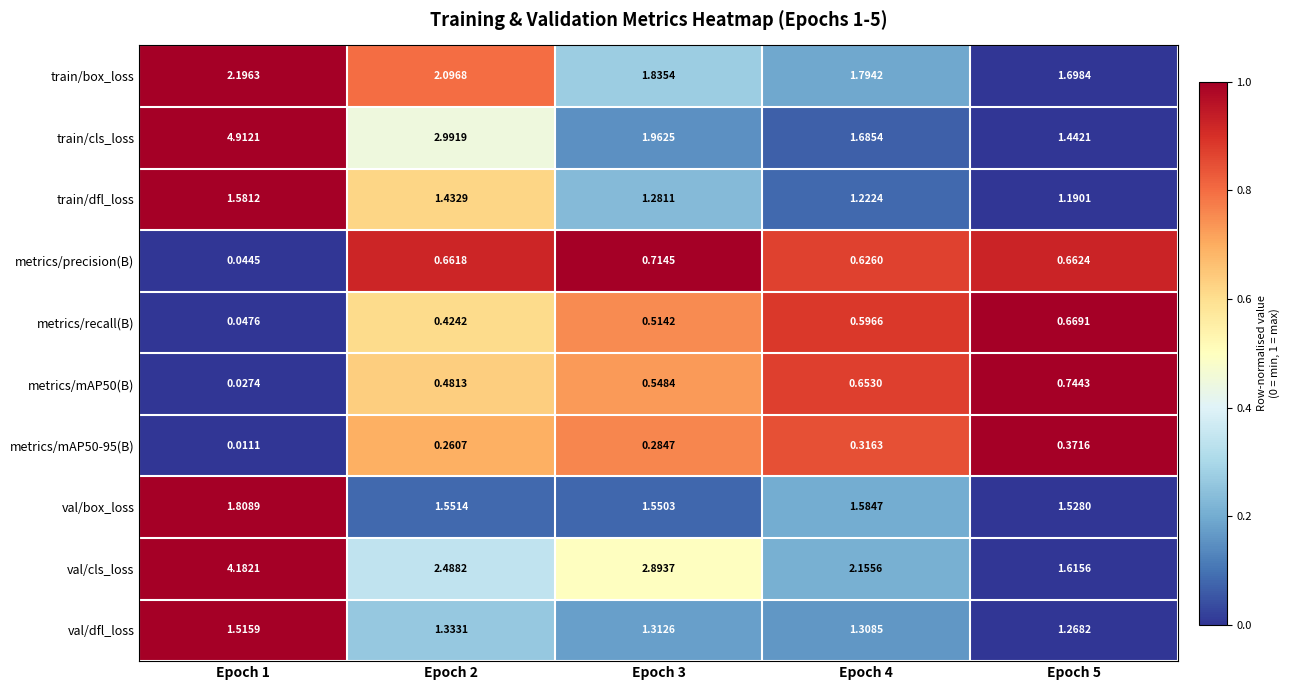

Which series has the largest total across all categories?

val/cls_loss